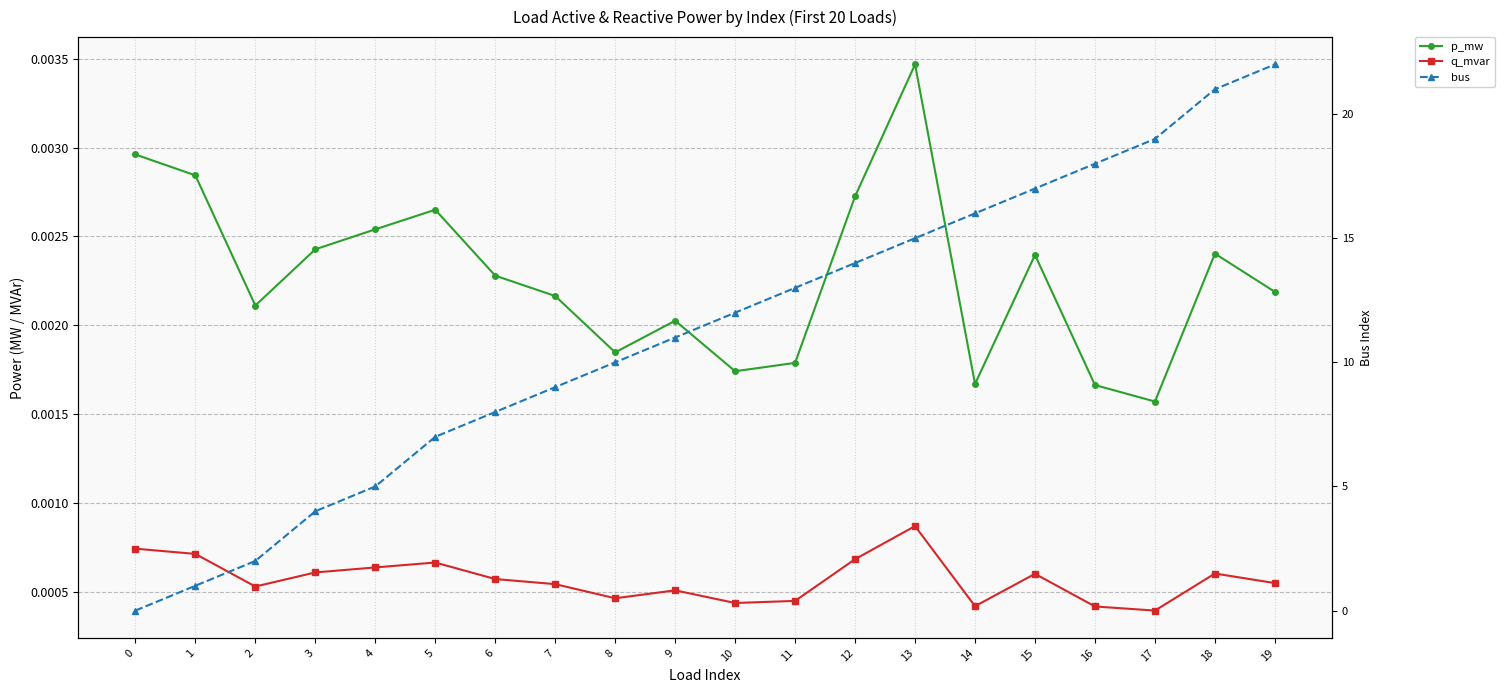

The value of bus at 16 is 29.6. True or false?

False